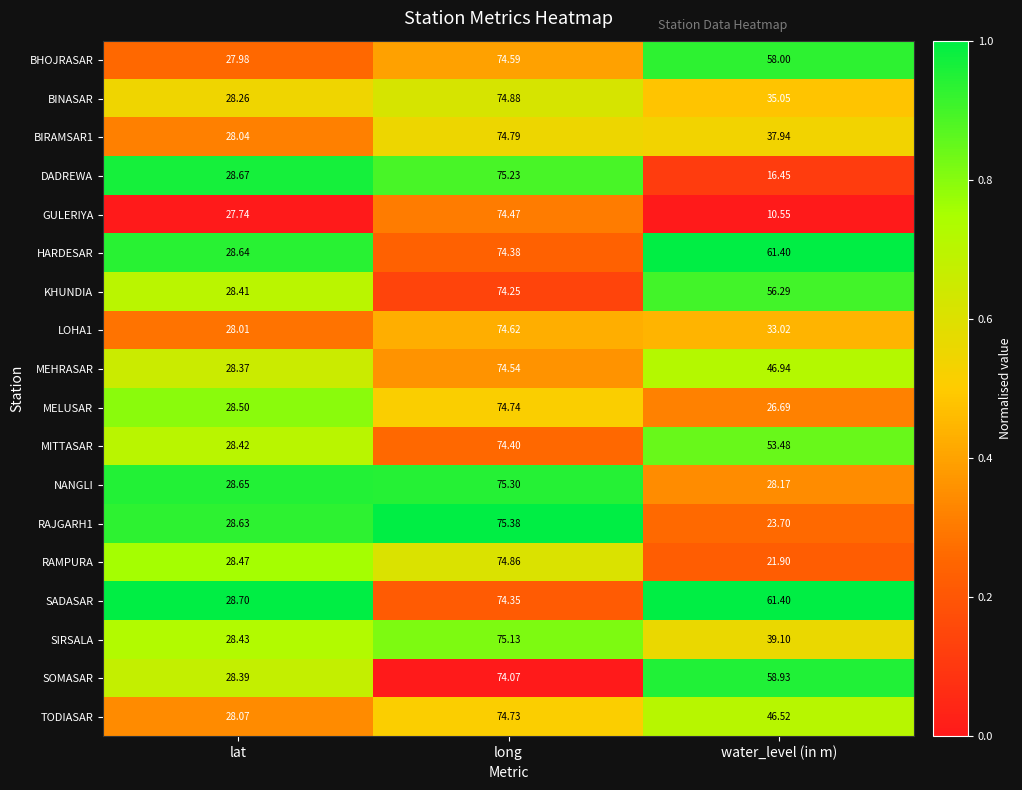

At which category is the sum across all series the highest?

long